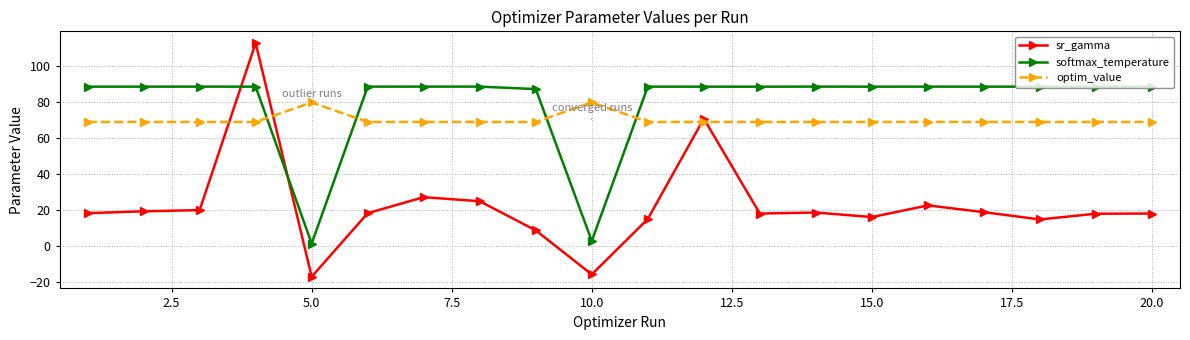

How many times do optim_value and sr_gamma cross each other?

4